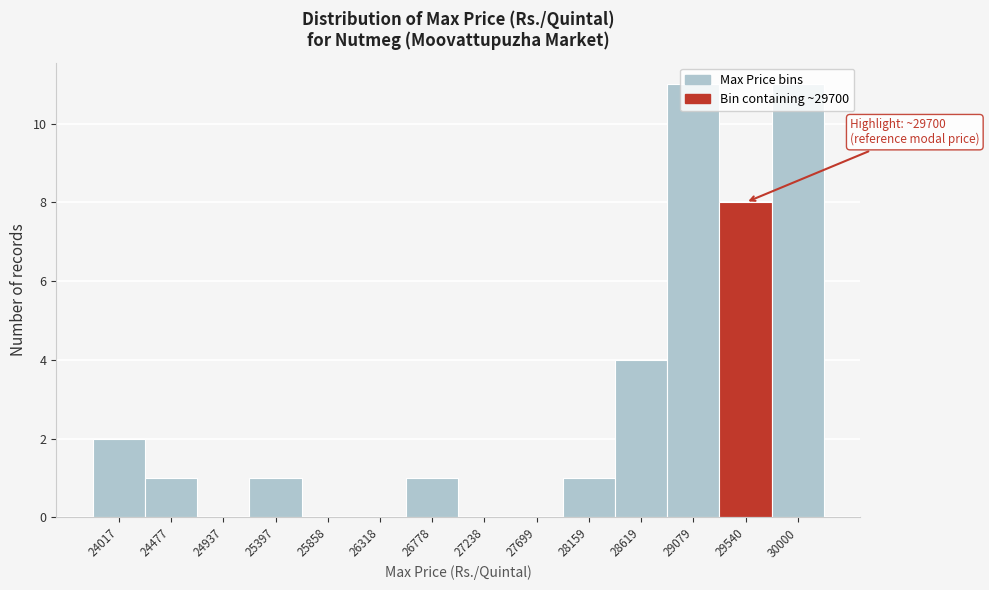

What is the greatest value displayed?

11